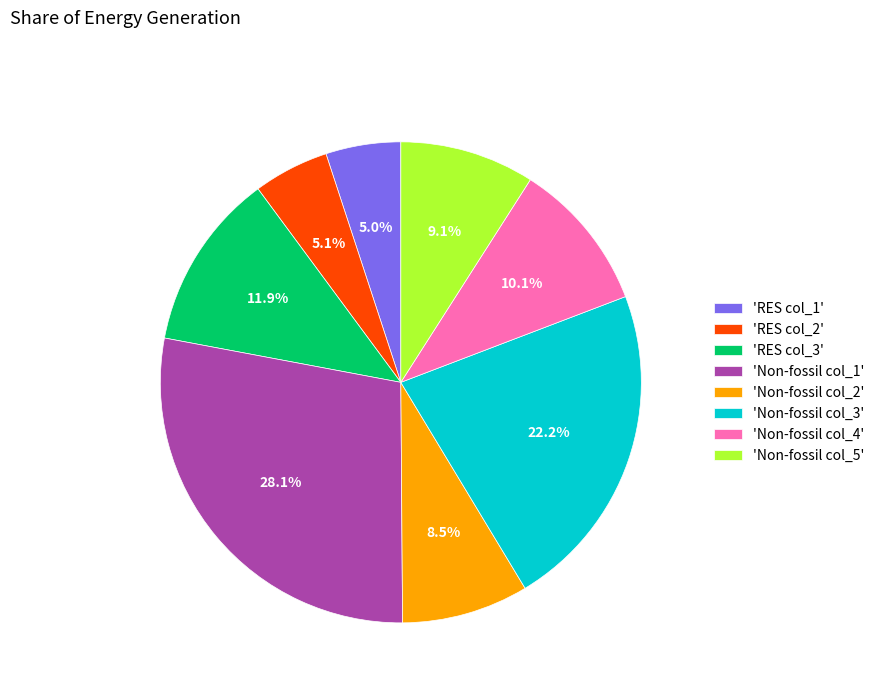

How many segments does this pie chart have?

8